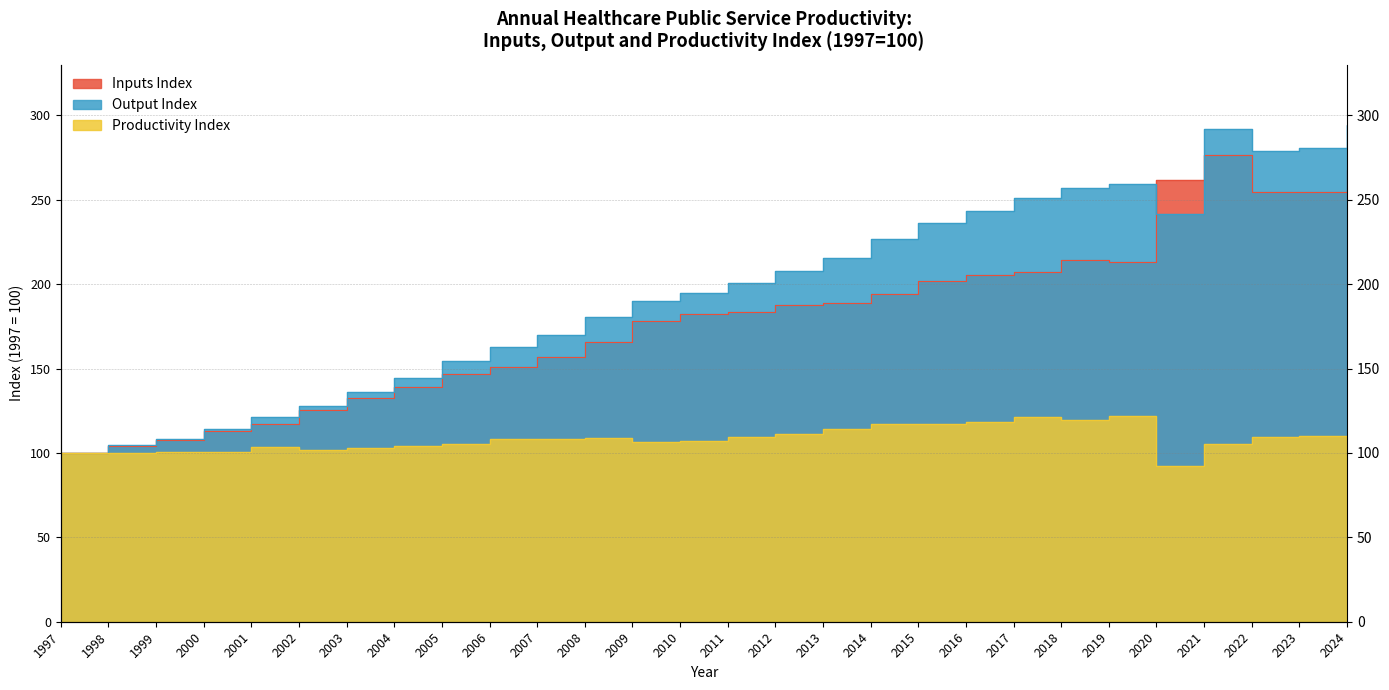

True or false: Inputs Index has a value of 266.6 at 2011.

False